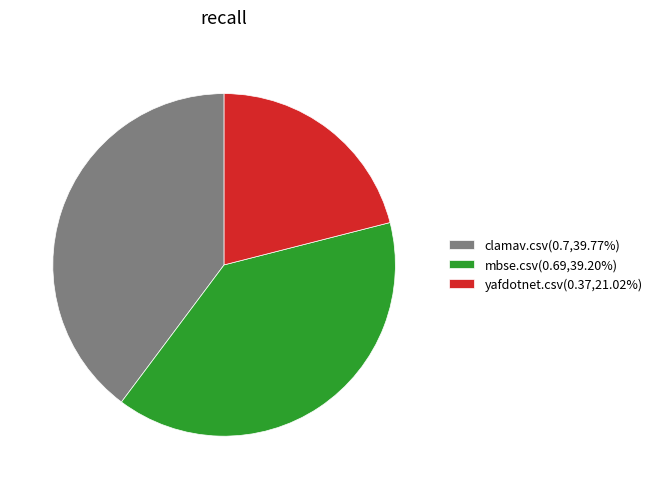

True or false: clamav.csv accounts for 40% of the total.

True